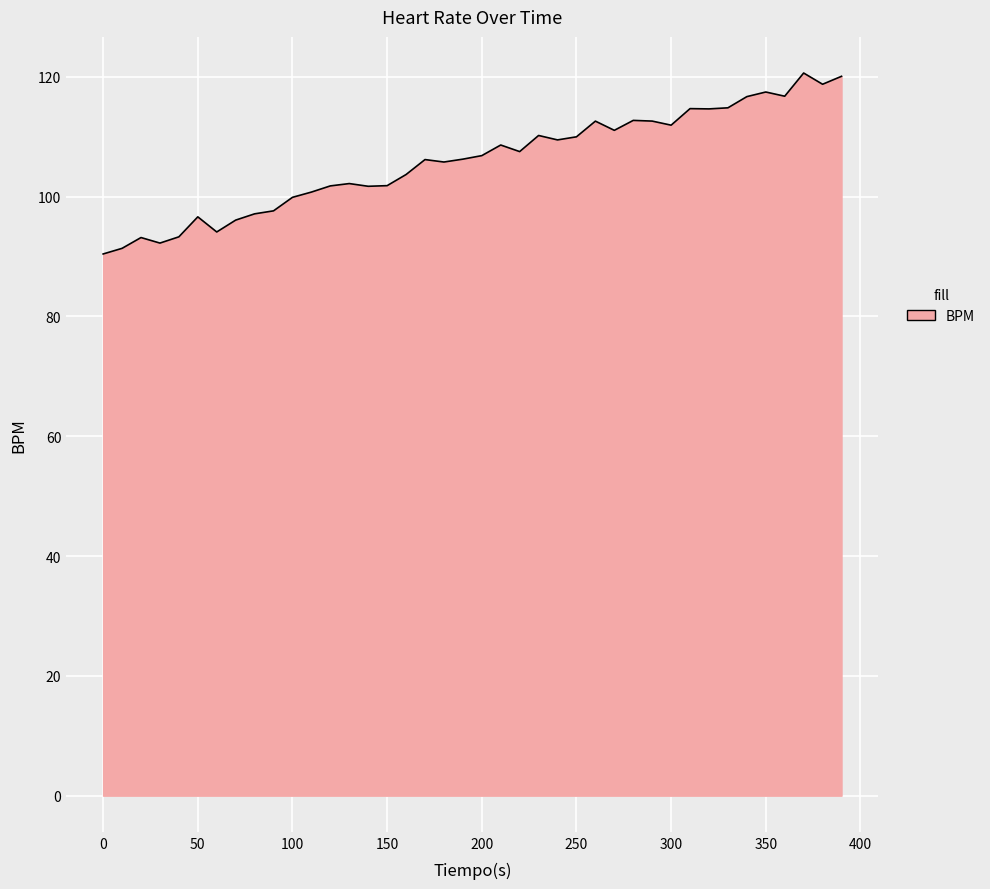

What is the difference between the maximum and minimum values?

30.2